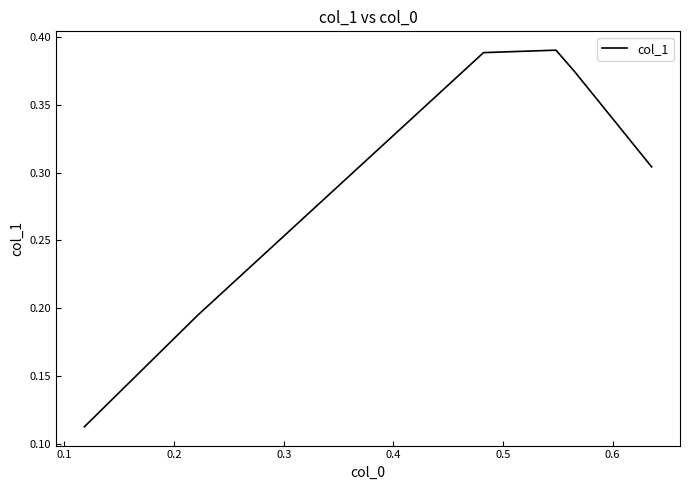

Reading right to left, list all the values displayed in this chart.

0.3	0.3	0.3	0.3	0.3	0.3	0.3	0.3	0.3	0.3	0.3	0.3	0.3	0.3	0.3	0.3	0.3	0.3	0.3	0.3	0.3	0.3	0.3	0.3	0.3	0.3	0.3	0.3	0.3	0.3	0.3	0.4	0.4	0.4	0.4	0.4	0.4	0.4	0.2	0.1